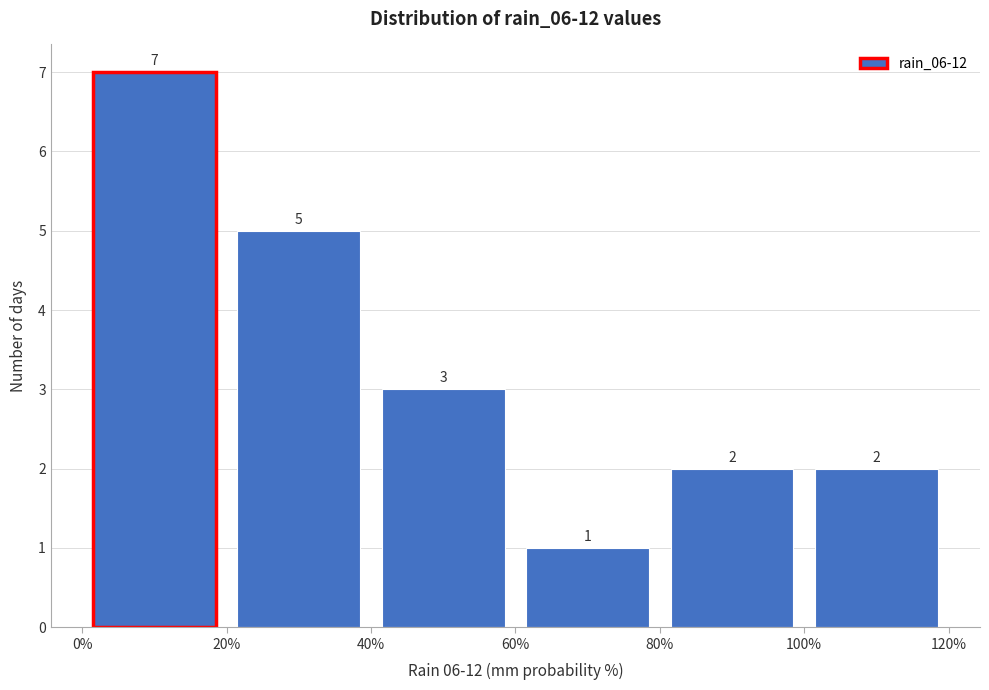

Which range on the x-axis has the tallest bar?

0% to 20%